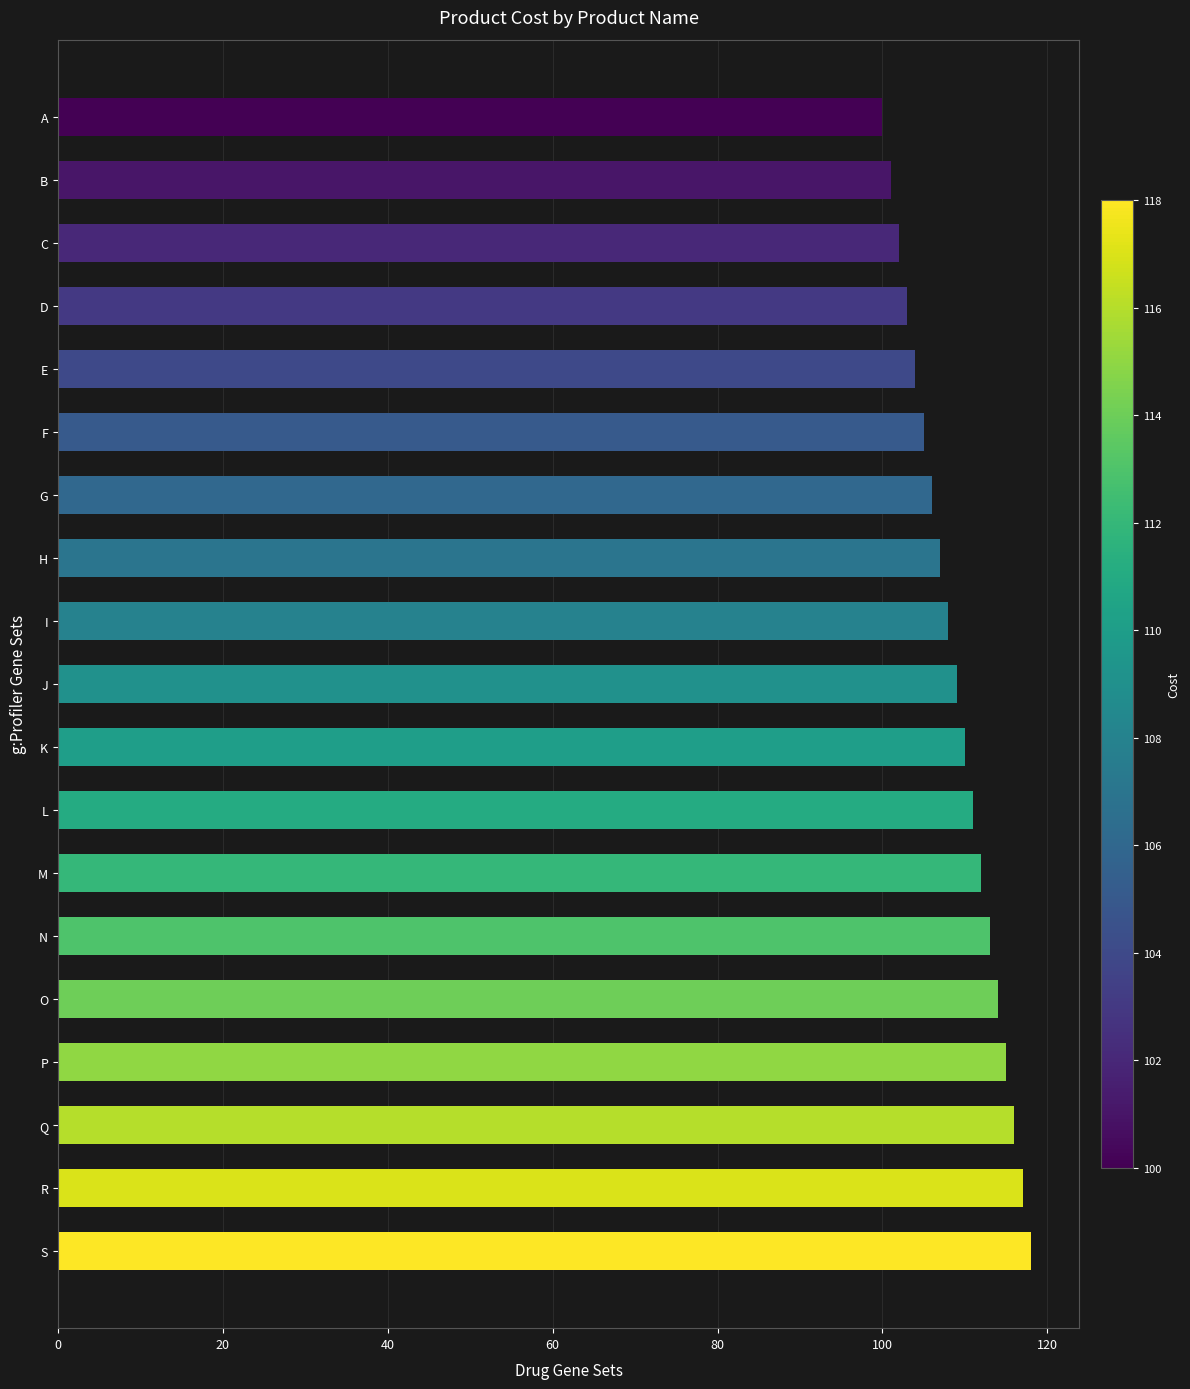

What is the difference between the maximum and minimum values?

18